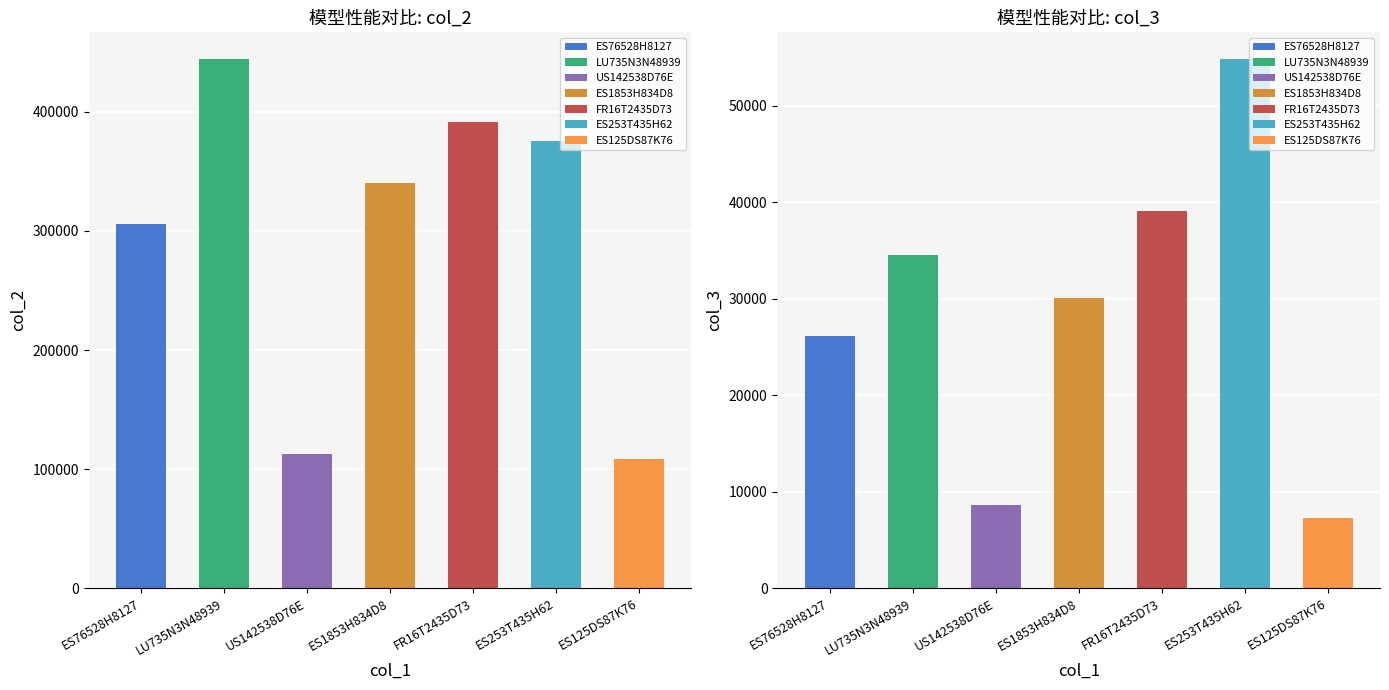

At how many categories does at least one series exceed 401272?

1